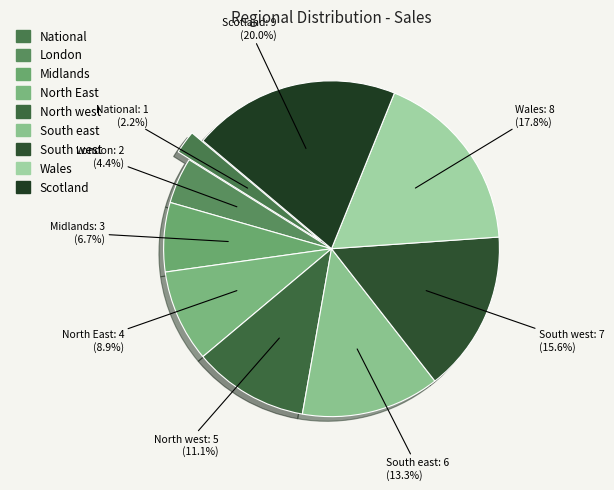

How many slices are in this pie chart?

9